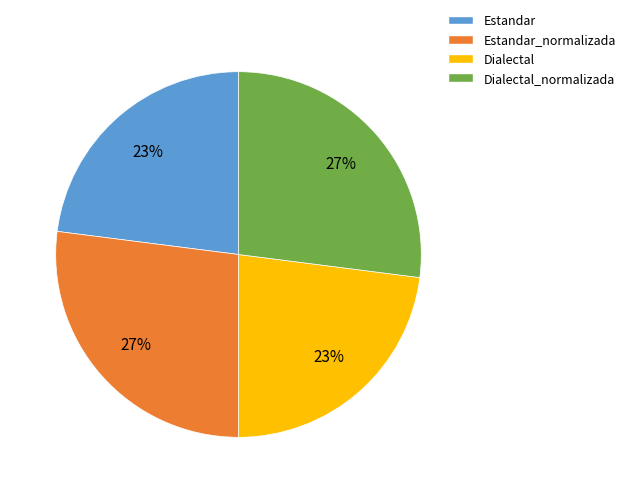

What is the ratio of the value at Estandar to the value at Dialectal_normalizada?

0.9